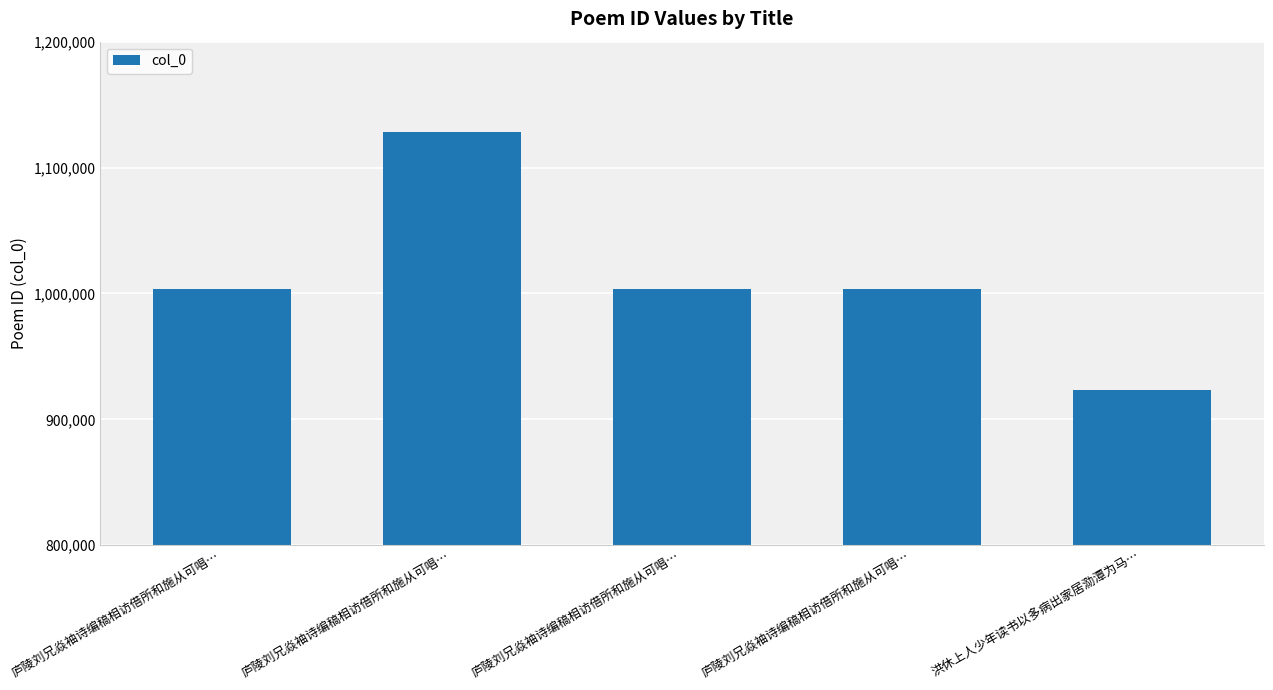

What is the approximate value at 洪休上人少年读书以多病出家居泐潭为马…, to the nearest 10?

923610